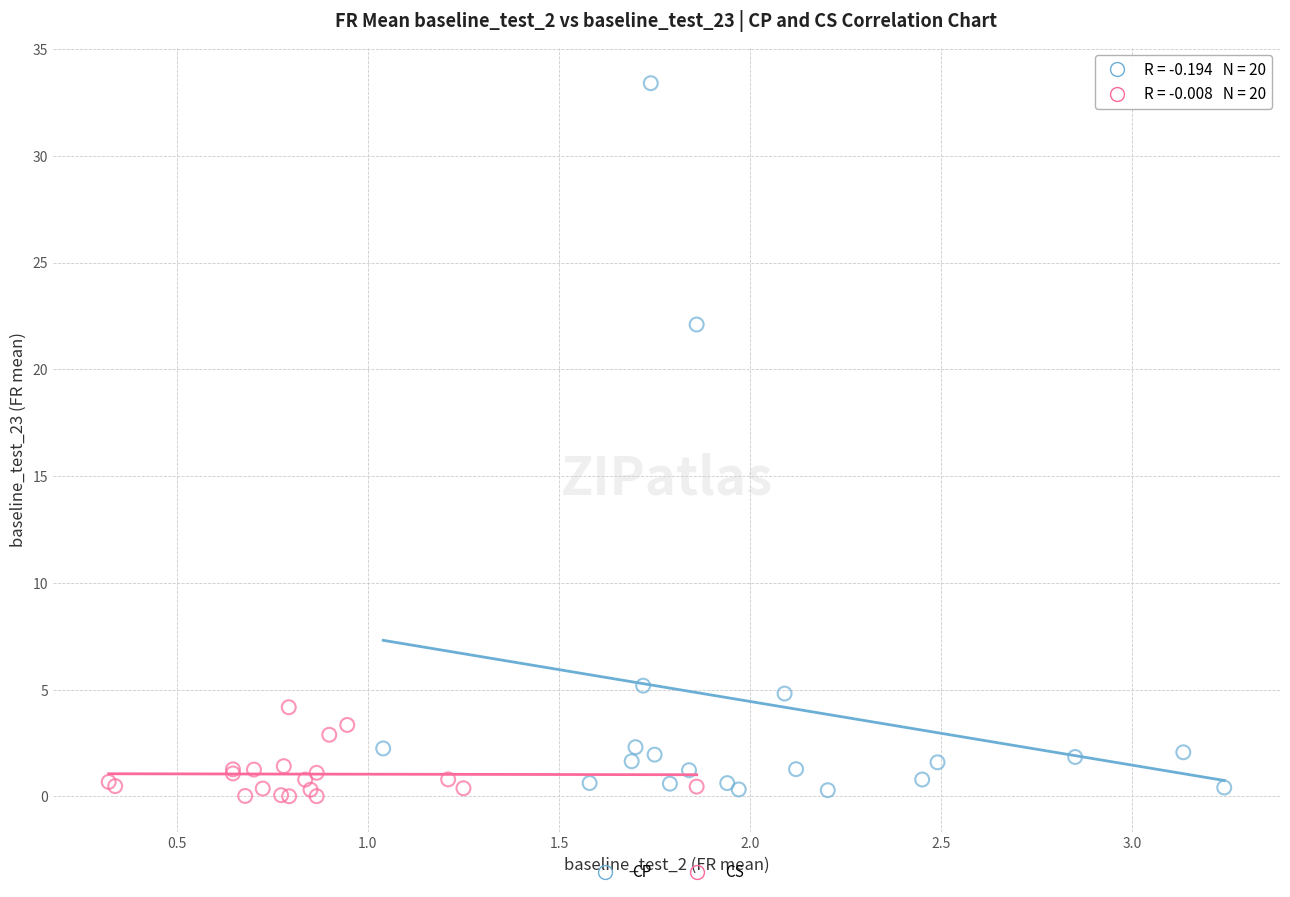

Which series reaches the maximum Y coordinate?

CP